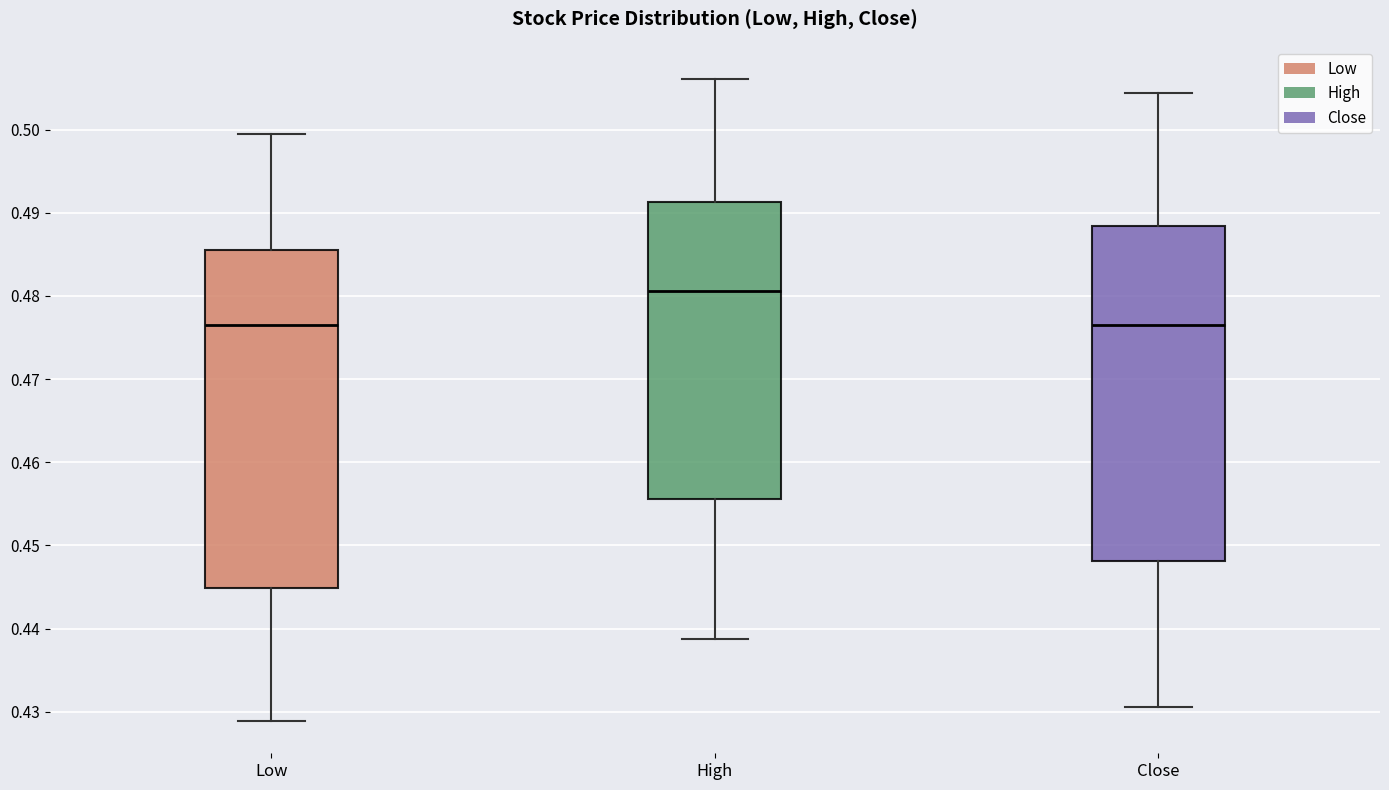

Reading left to right, read every box against the y-axis: the position of its median line, the range the box covers, and the ends of its whiskers. The values are not printed on the chart, so give them approximately, as read against the axis.

Low: median 0.477, box 0.445 to 0.486, whiskers 0.429 to 0.500
High: median 0.481, box 0.456 to 0.491, whiskers 0.439 to 0.506
Close: median 0.477, box 0.448 to 0.488, whiskers 0.431 to 0.504